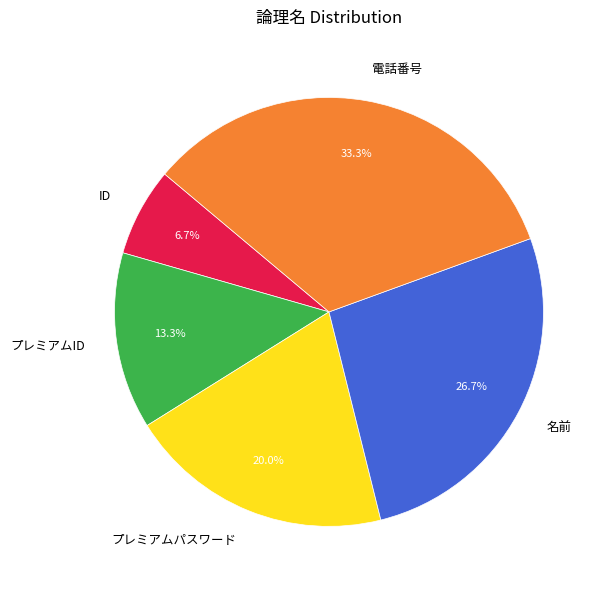

To the nearest percent, what is the combined percentage of 名前 and プレミアムパスワード?

47%